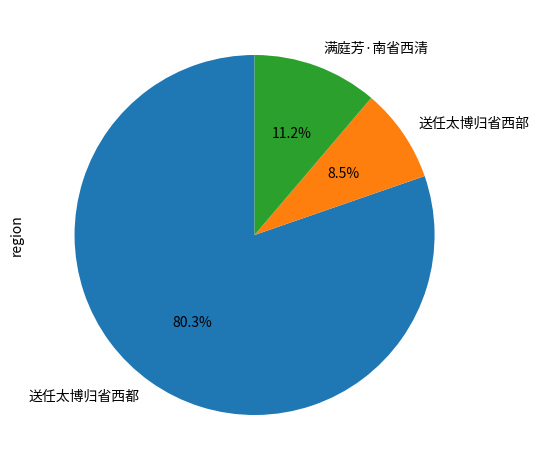

Rank the categories by value from highest to lowest.

送任太博归省西都, 满庭芳·南省西清, 送任太博归省西部